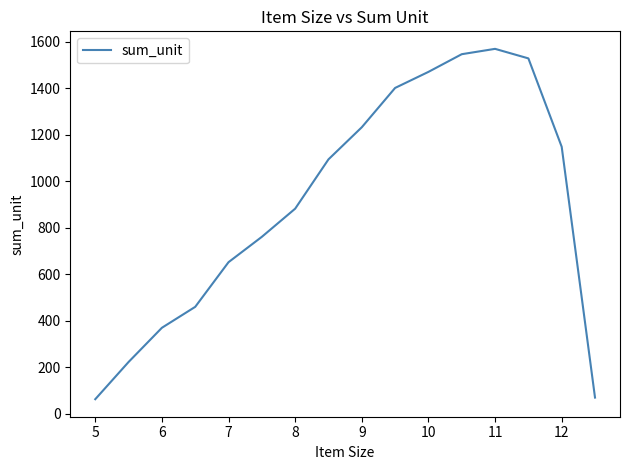

What is the minimum value shown in the chart?

63